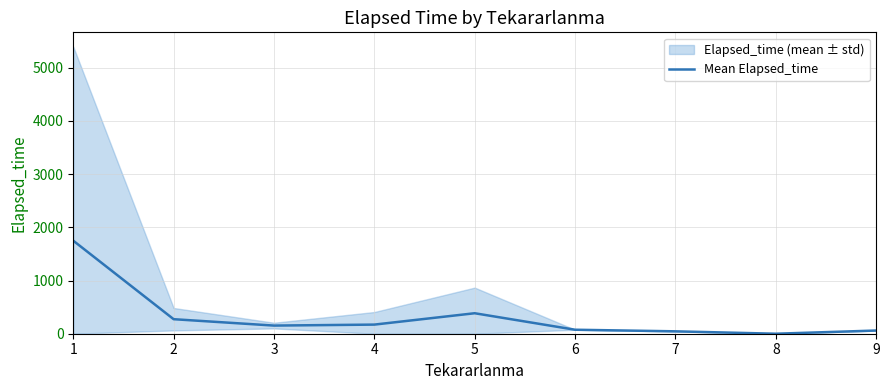

How many values exceed 153?

4